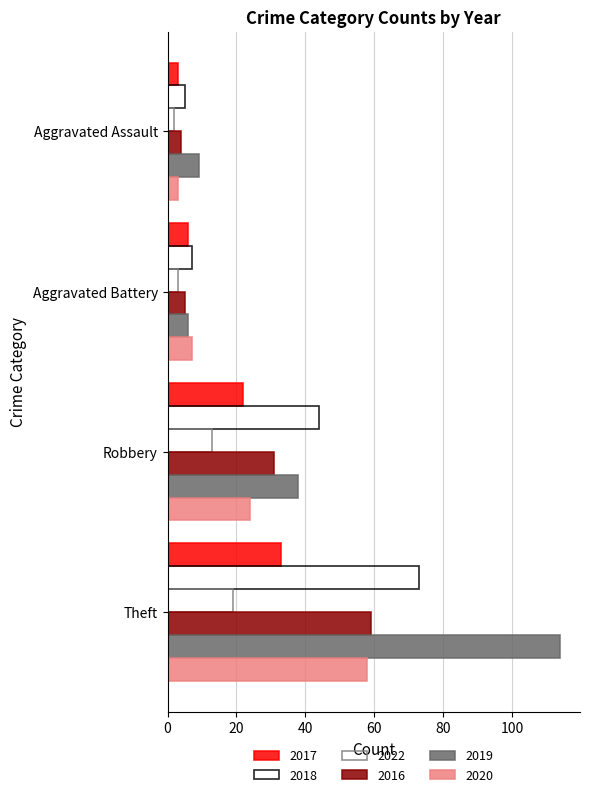

How many values in the 2020 series are below 24?

2